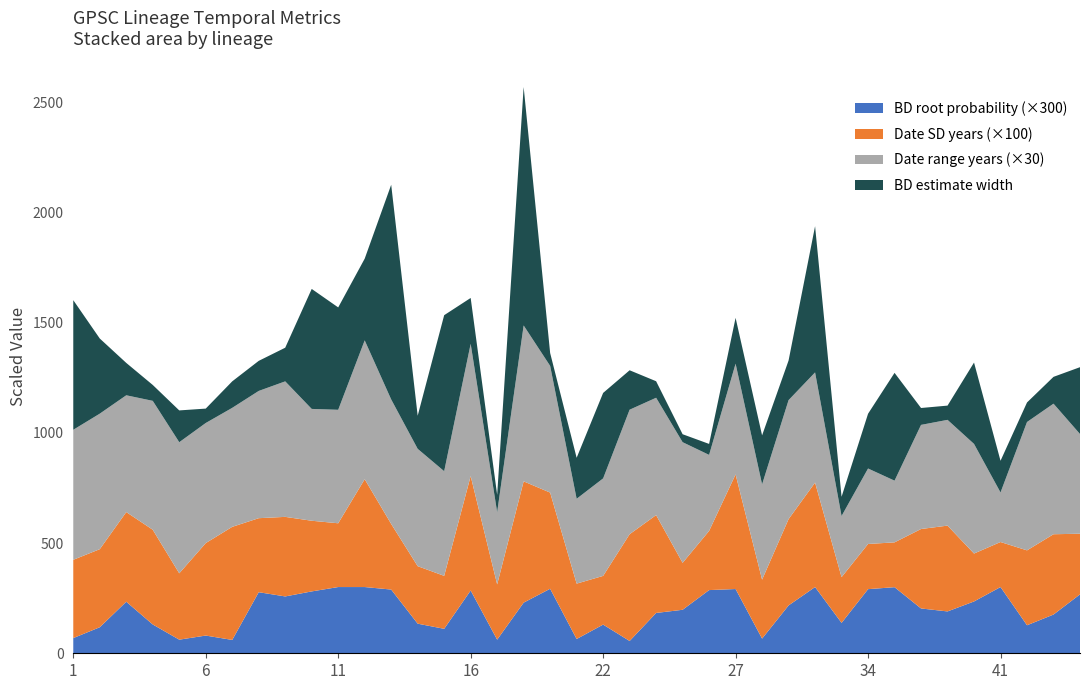

Reading left to right, extract all data points from this chart.

Date SD years: 3.6	3.5	4.1	4.3	3.0	4.2	5.1	3.4	3.6	3.2	2.9	4.9	3.0	2.6	2.4	5.2	2.5	5.5	4.4	2.5	2.2	4.8	4.4	2.1	2.7	5.2	2.7	3.9	4.7	2.1	2.1	2.0	3.6	3.9	2.2	2.0	3.4	3.6	2.8
BD estimate width: 588.3	341.1	146.9	72.1	144.3	65.4	120.3	136.5	152.7	544.6	464.7	370.9	974.3	150.2	708.0	208.2	78.7	1082.2	58.6	186.0	387.9	178.9	75.0	36.1	49.8	208.0	222.3	179.8	663.5	87.3	248.5	489.3	76.7	64.7	369.2	143.7	88.7	121.8	303.3
Date range years: 19.7	20.5	17.7	19.5	19.8	18.2	18.0	19.2	20.5	16.9	17.2	21.0	18.8	17.8	15.8	20.0	10.9	23.6	19.2	12.8	14.8	18.8	17.8	18.2	11.5	16.8	14.4	18.0	16.7	9.2	11.4	9.3	15.8	16.0	16.6	7.5	19.4	19.8	15.1
BD root probability: 0.2	0.4	0.8	0.4	0.2	0.3	0.2	0.9	0.9	0.9	1.0	1.0	1.0	0.4	0.4	0.9	0.2	0.8	1.0	0.2	0.4	0.2	0.6	0.7	1.0	1.0	0.2	0.7	1.0	0.5	1.0	1.0	0.7	0.6	0.8	1.0	0.4	0.6	0.9